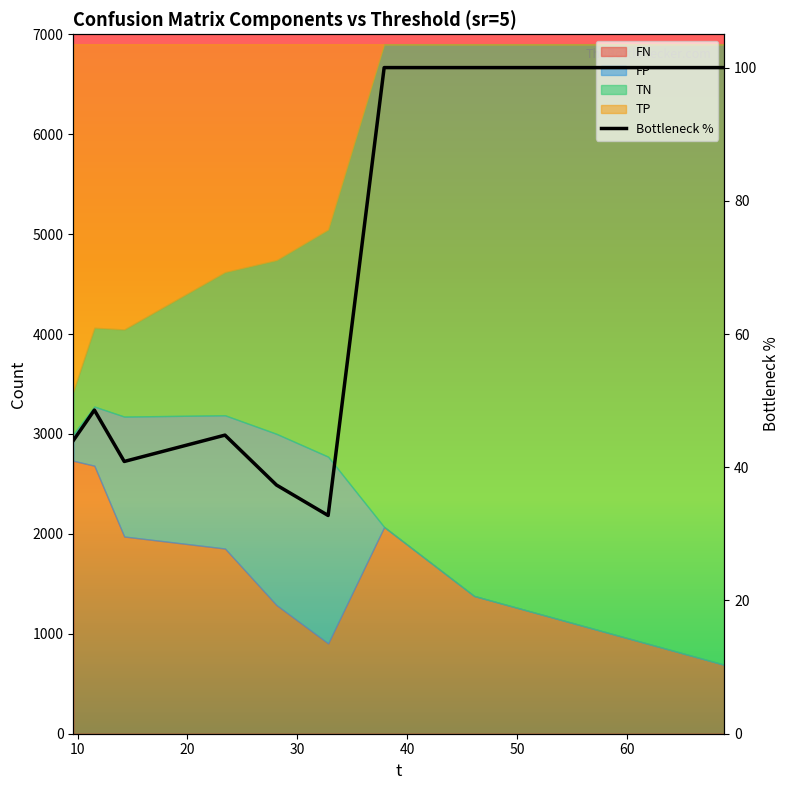

At which label is the value closest to 66?

10